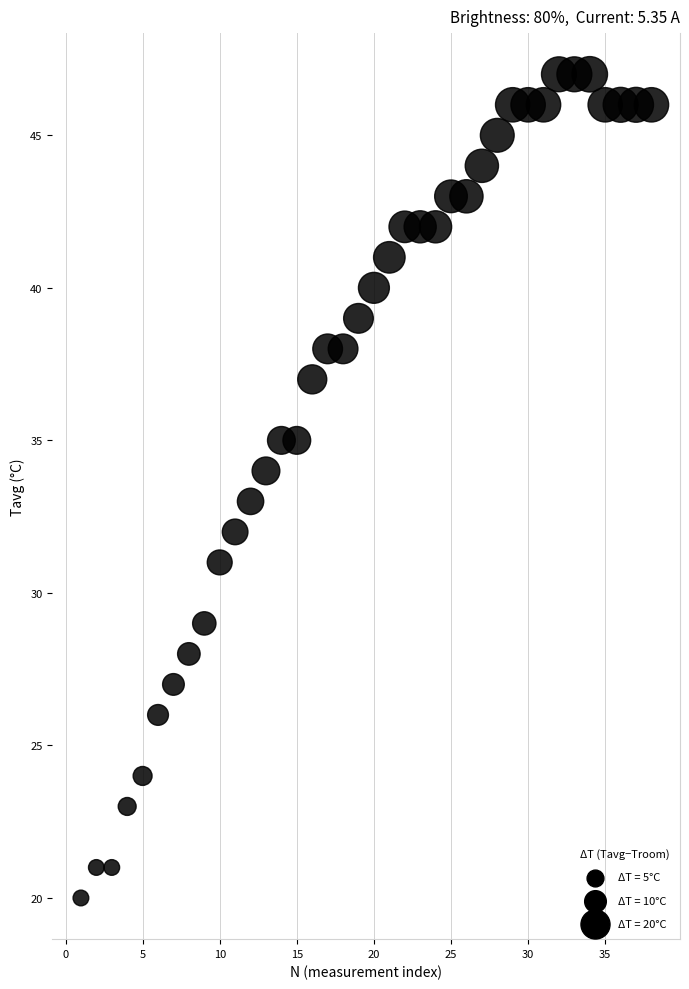

What is the range of X values (max minus min)?

37